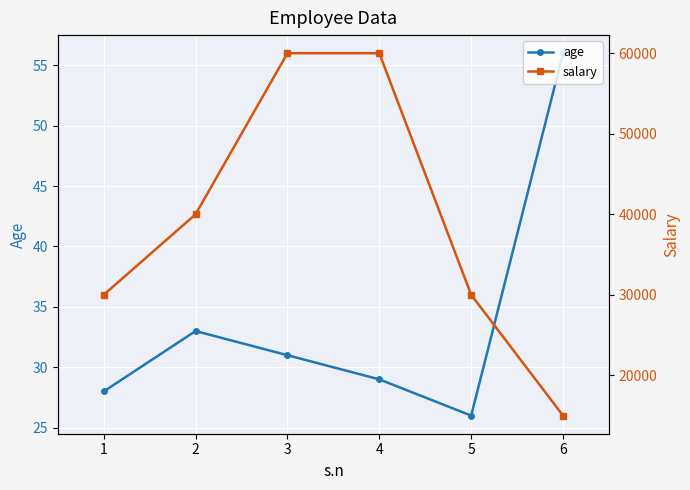

Reading left to right, what are all the values shown in this chart?

age: 28	33	31	29	26	56
salary: 30000	40000	60000	60000	30000	15000